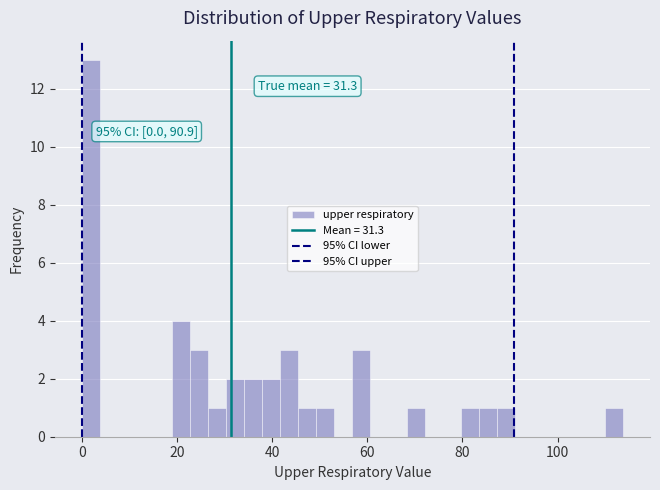

Read against the x-axis, roughly where is the centre of the tallest bar?

2